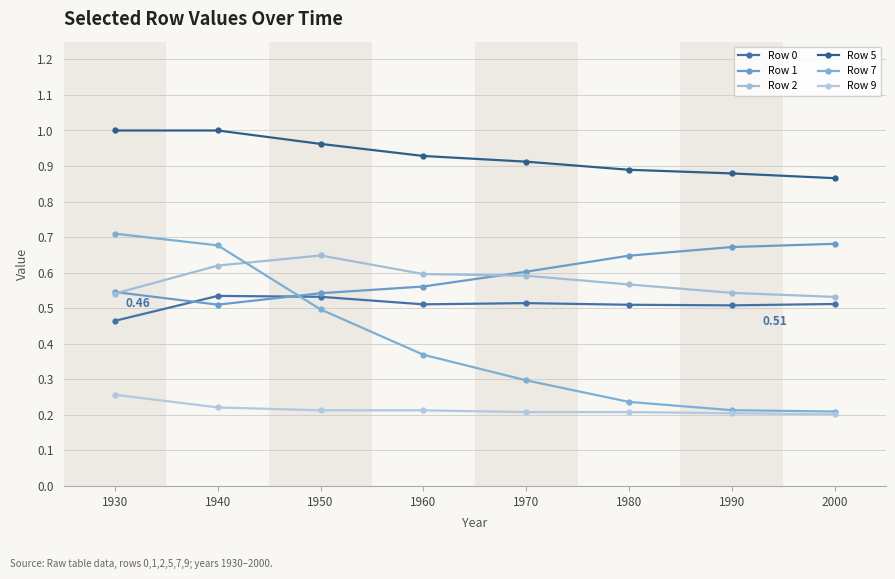

Rank the categories by Row 7 value from lowest to highest.

2000, 1990, 1980, 1970, 1960, 1950, 1940, 1930